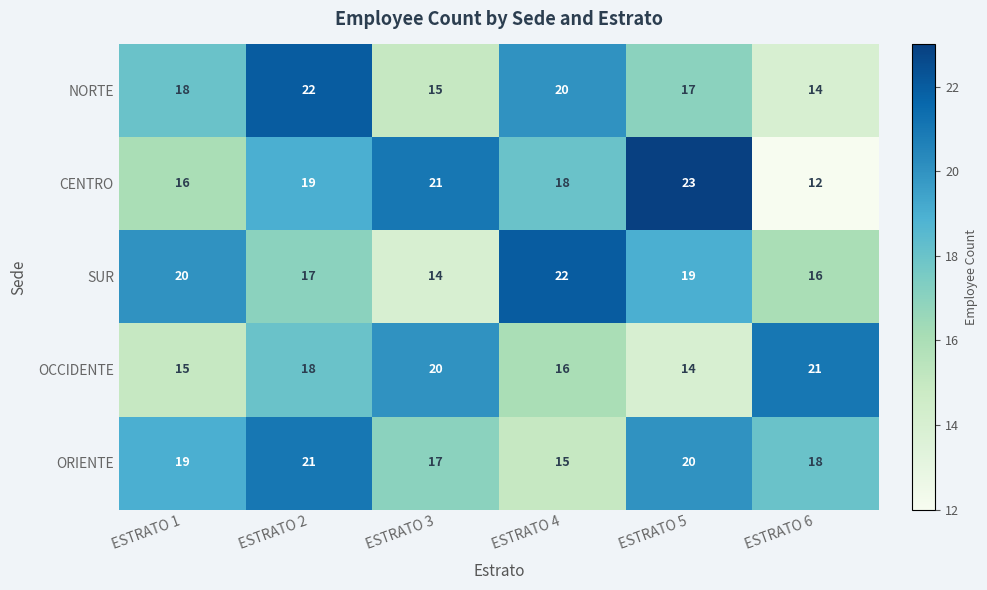

How many categories are shown in the chart?

6